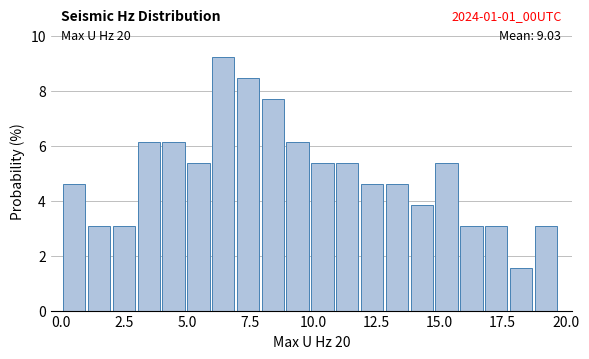

Around what value on the x-axis is the tallest bar? Give the approximate position of its centre, as read against the axis.

6.5